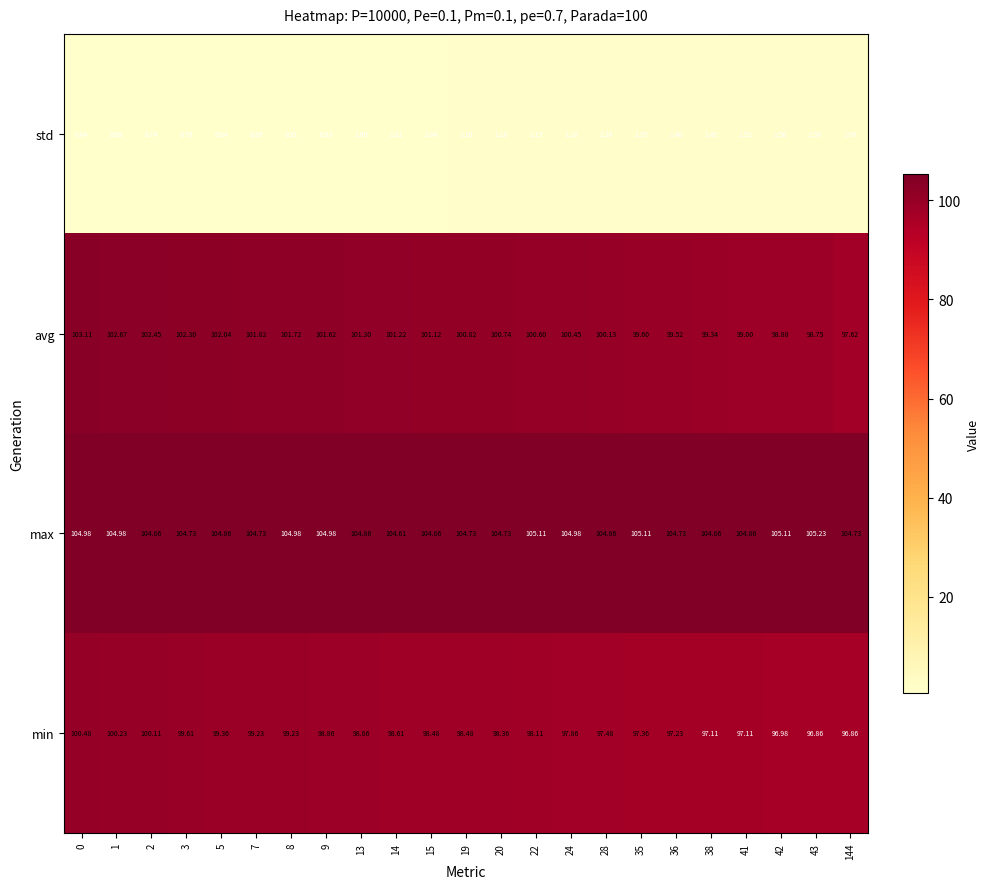

Which series has the largest total across all categories?

max